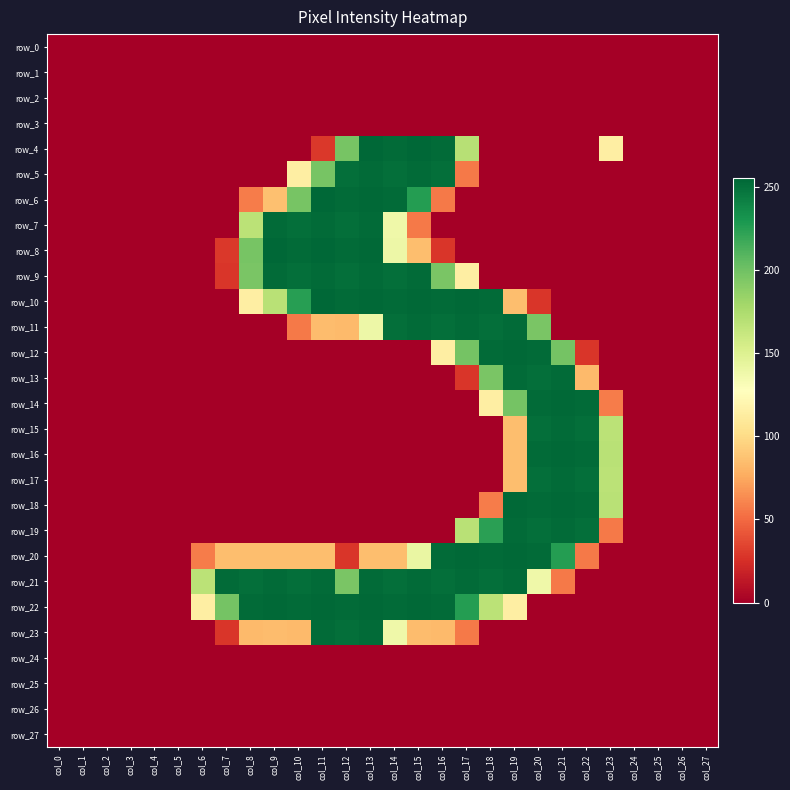

Between col_17 and col_22, which series saw the biggest shift?

row_10